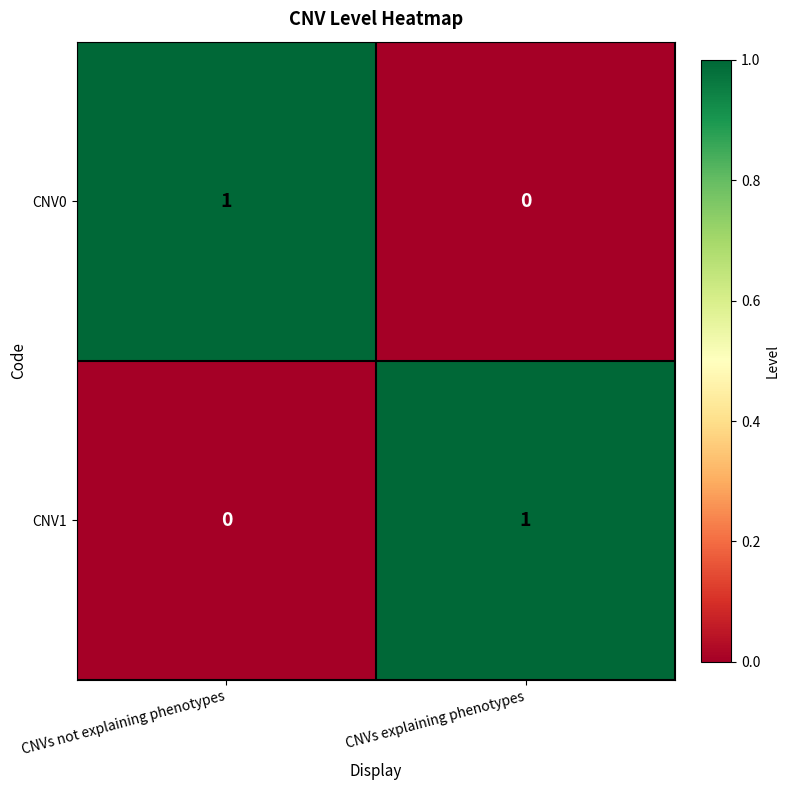

What is the spread (max minus min) of values at CNVs explaining phenotypes?

1